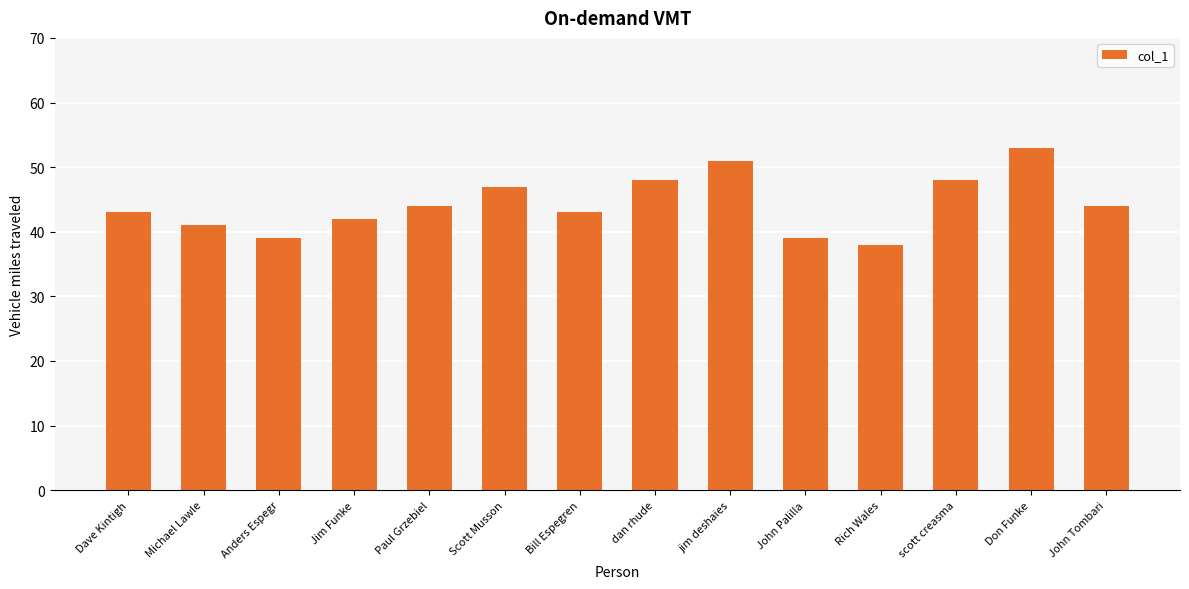

Approximately how many times larger is the value at Bill Espegren compared to jim deshaies?

0.8